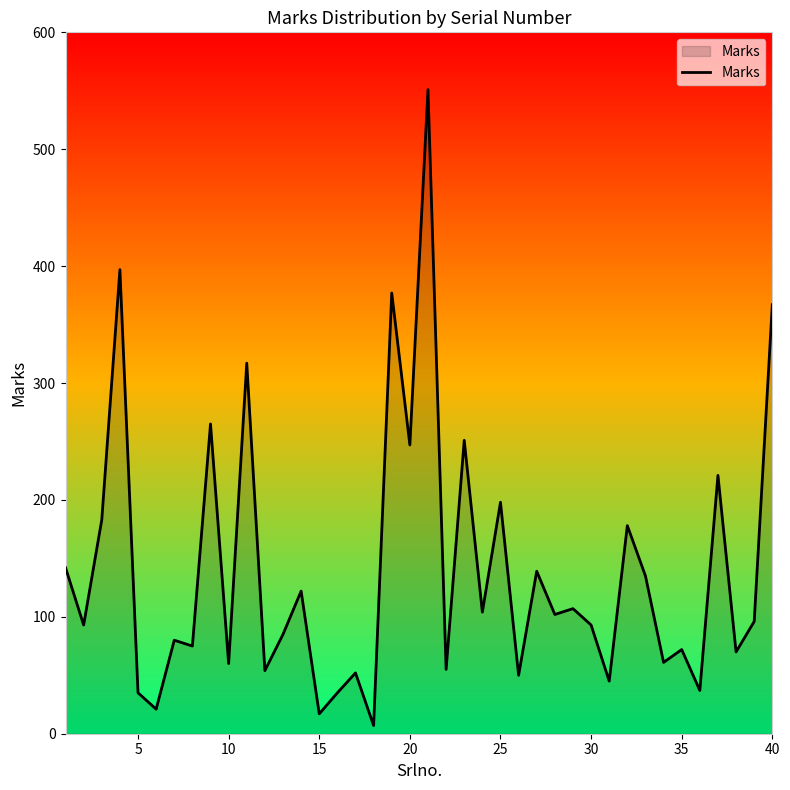

What is the greatest value displayed?

551